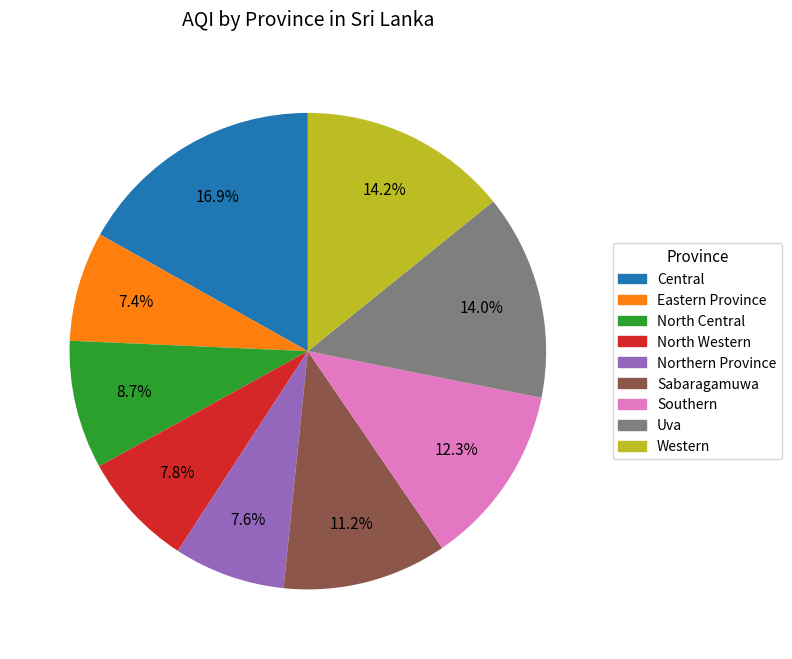

Does Southern represent more than half of the total?

No